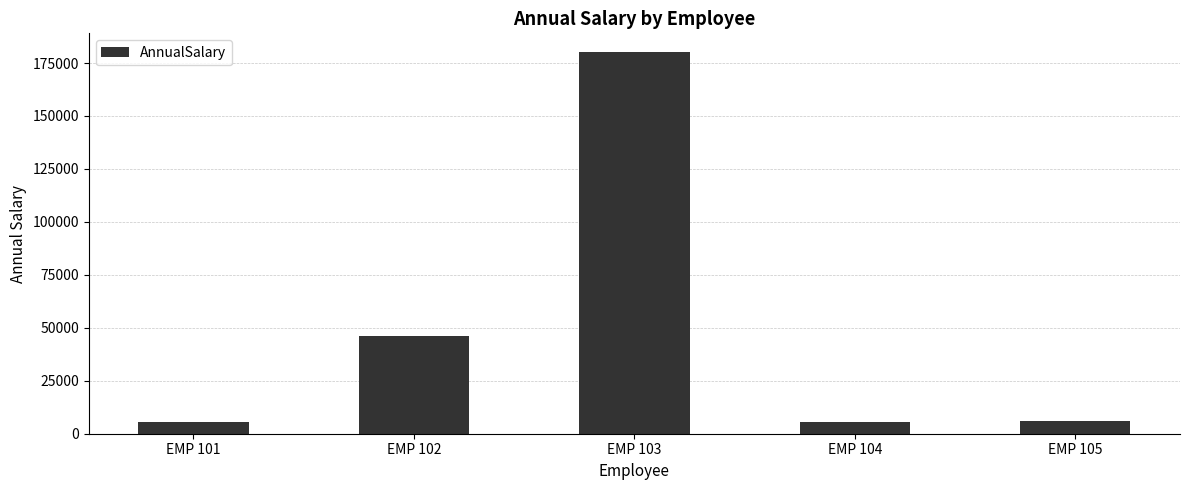

What is the sum of all values?

243095.9